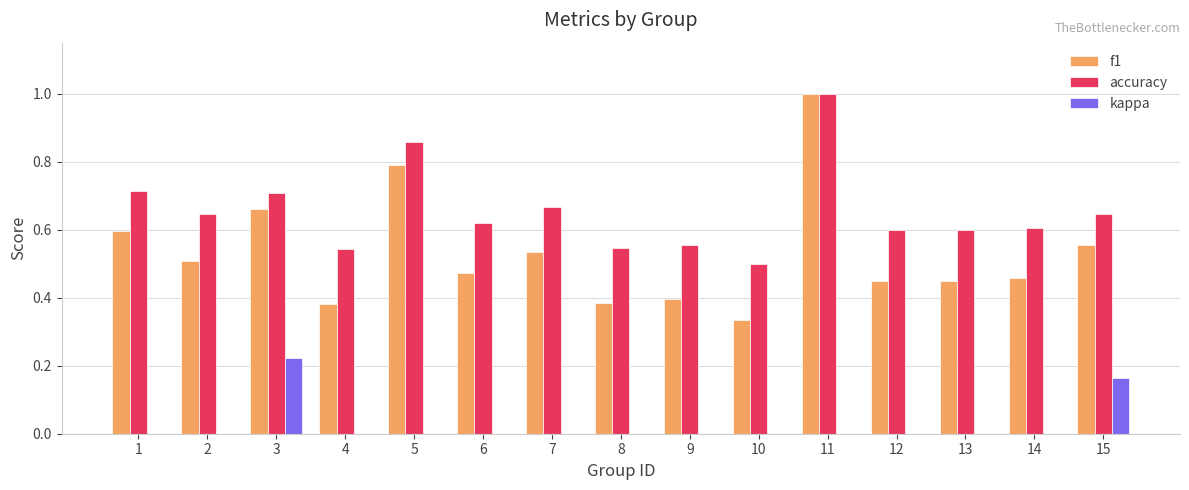

Which series has the largest total across all categories?

accuracy